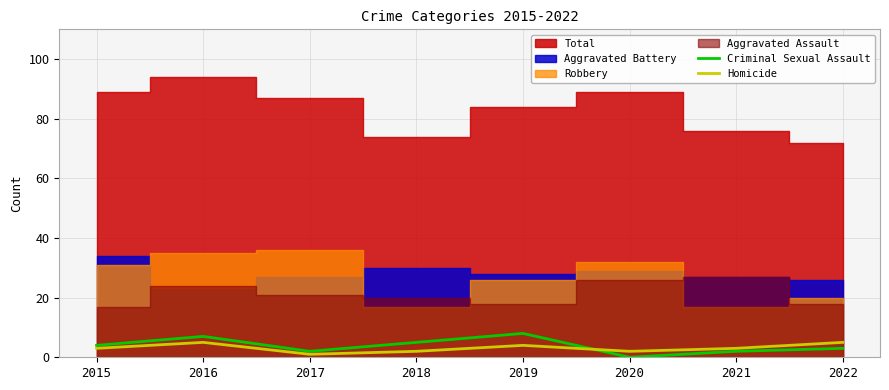

Is it true that Homicide equals 2 at 2019?

False